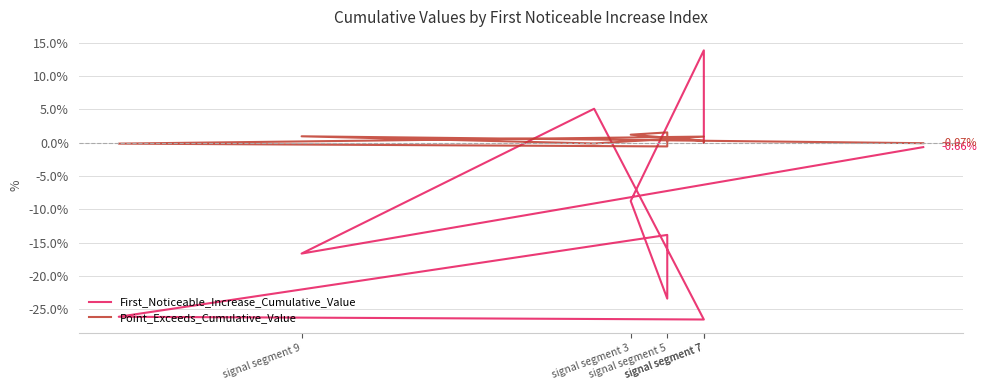

How many interior local peaks does the Point_Exceeds_Cumulative_Value series have?

3